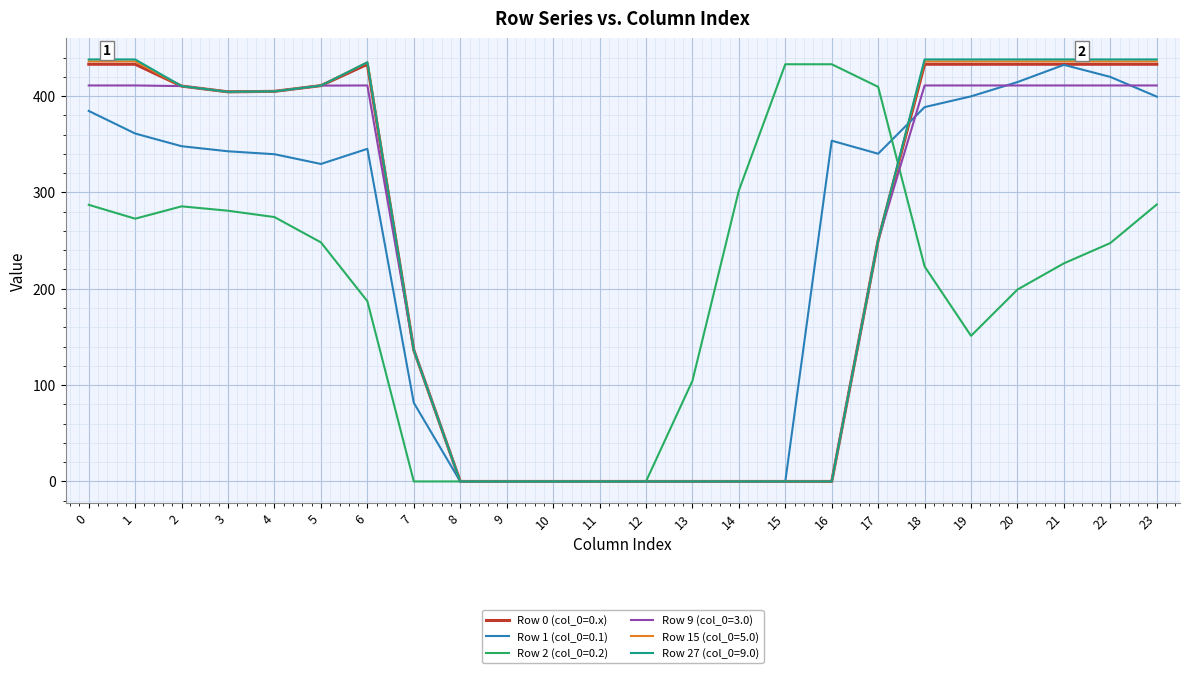

What is the difference between the highest and lowest values at 1?

165.3